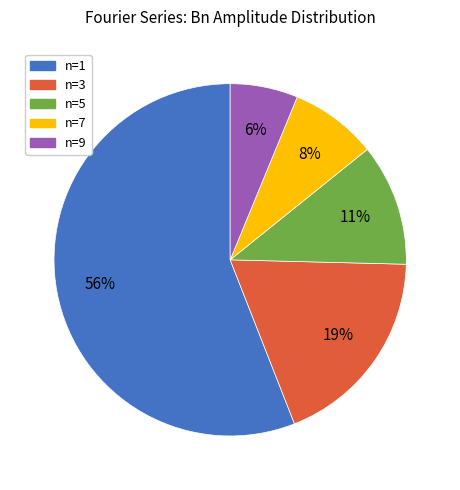

To the nearest percent, what is the average slice percentage?

20%